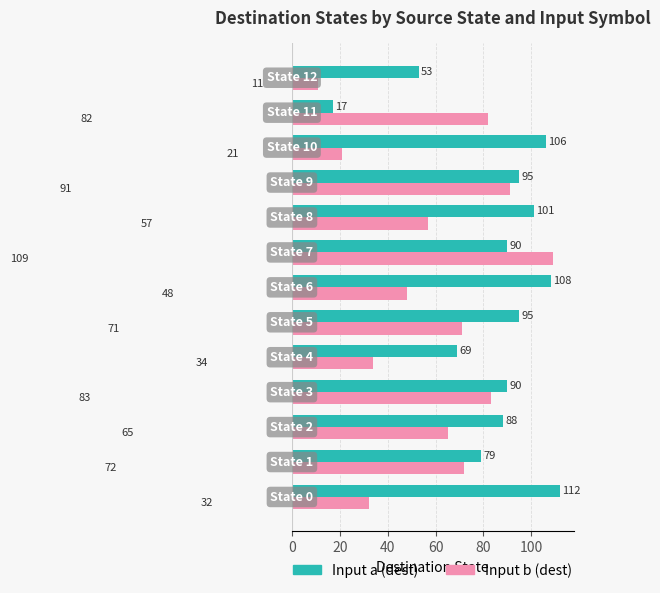

What is the highest value of the Input b (dest) series?

109